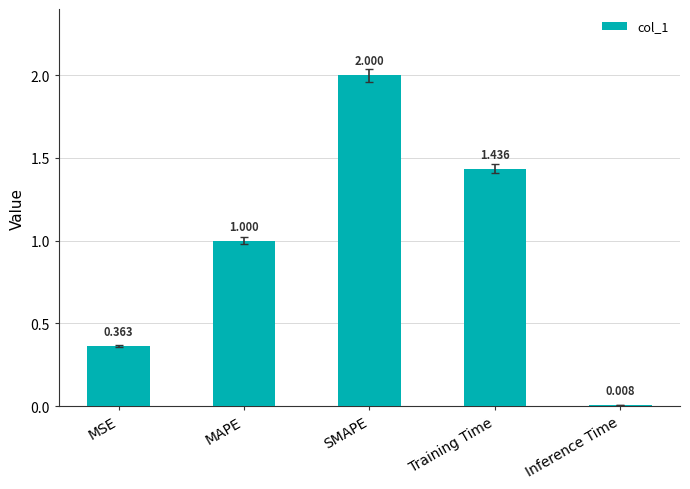

What is the average value?

1.0